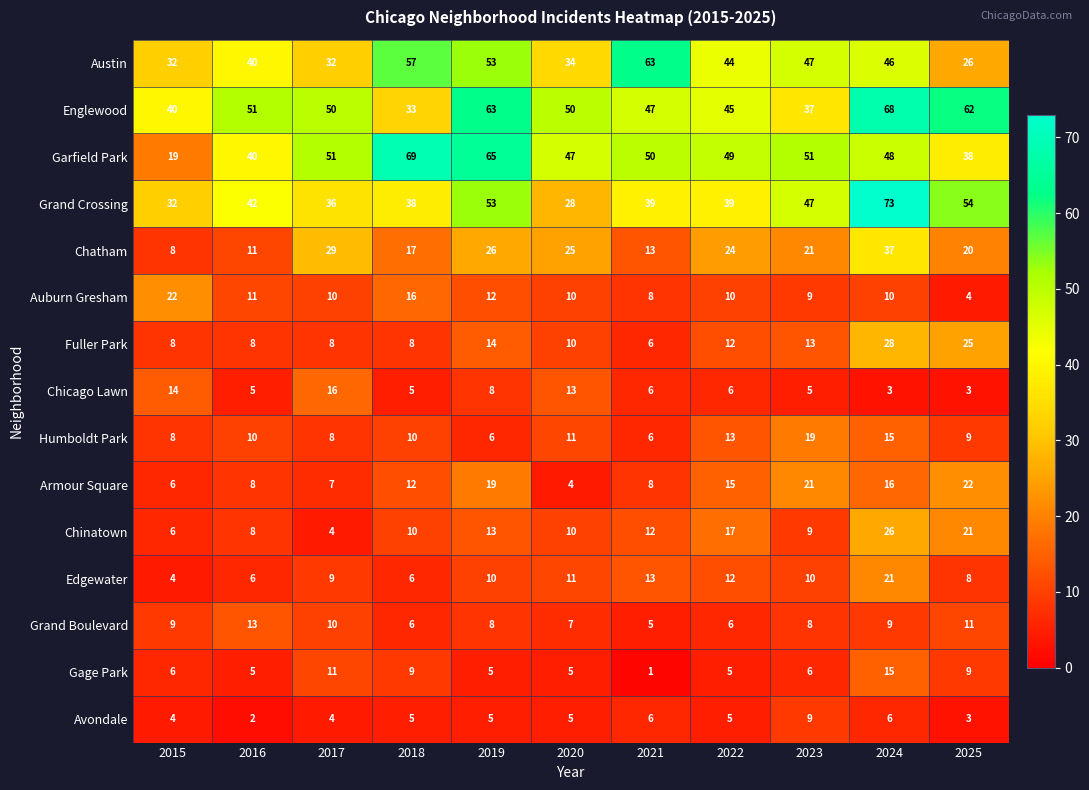

Which series changed the most between 2019 and 2020?

Grand Crossing